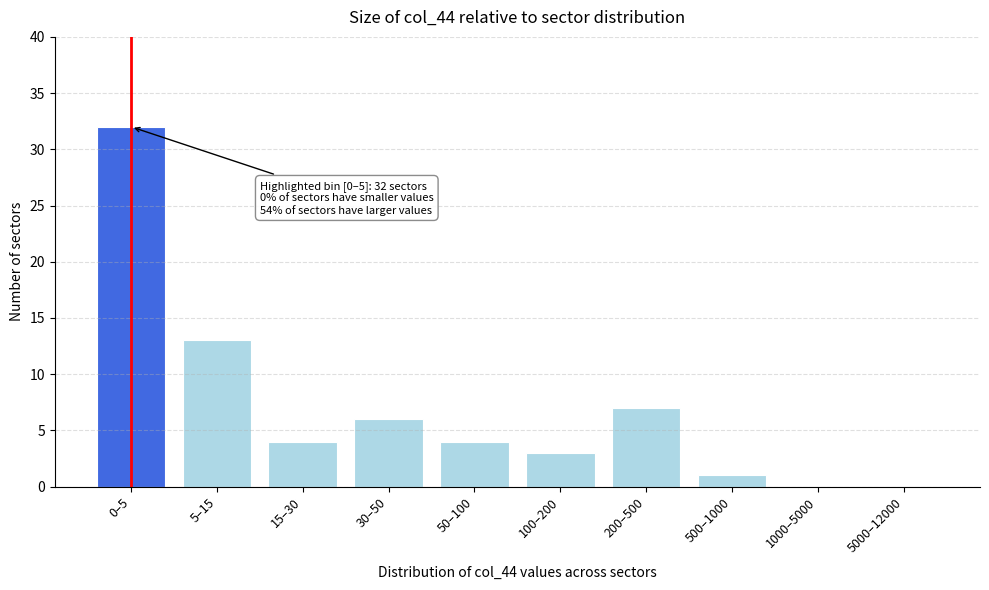

Reading left to right, extract all data points from this chart.

0–5=32	5–15=13	15–30=4	30–50=6	50–100=4	100–200=3	200–500=7	500–1000=1	1000–5000=0	5000–12000=0